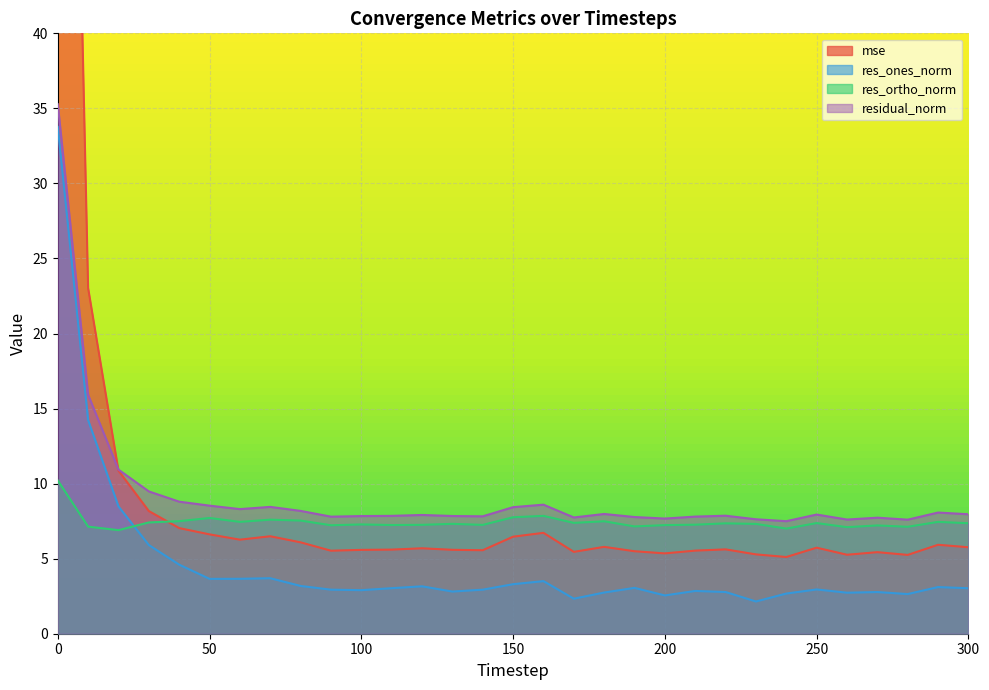

How many categories are shown in the chart?

31